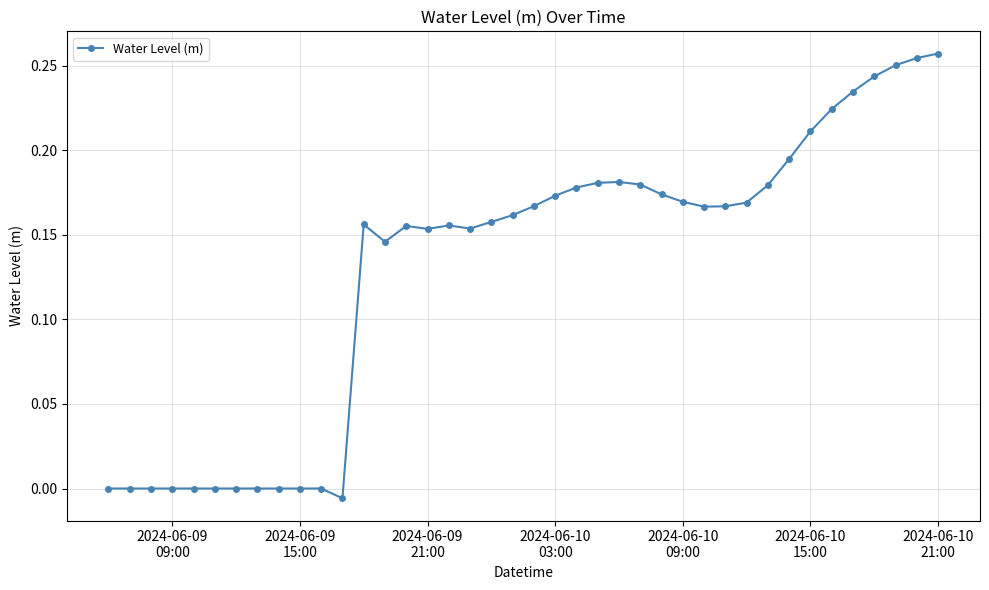

True or false: the data has more than 2 interior local peaks.

True